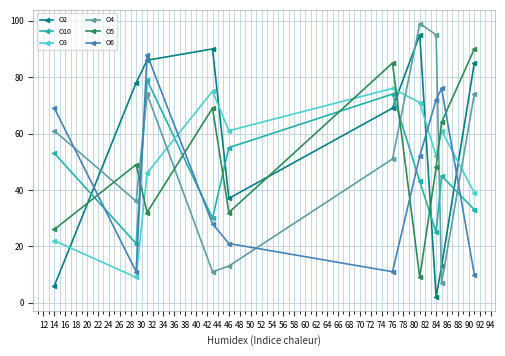

True or false: O2 has more than 0 interior local peaks.

True